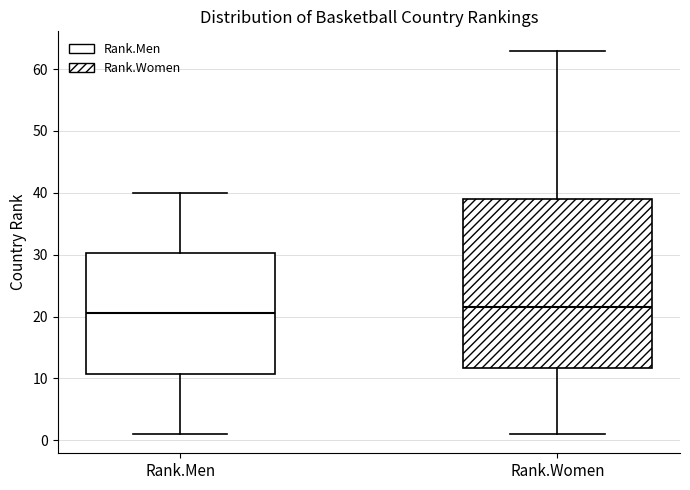

Which box has the lowest median line?

Rank.Men